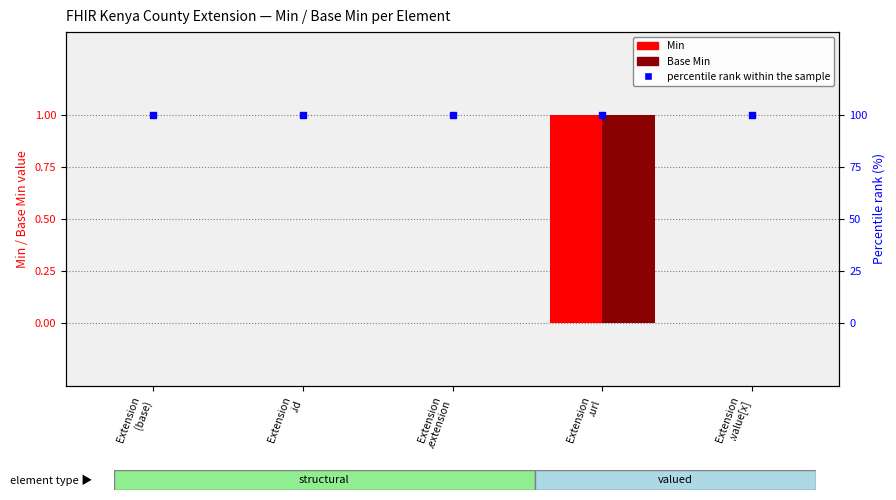

What is the total value across all series at Extension
.extension?

100